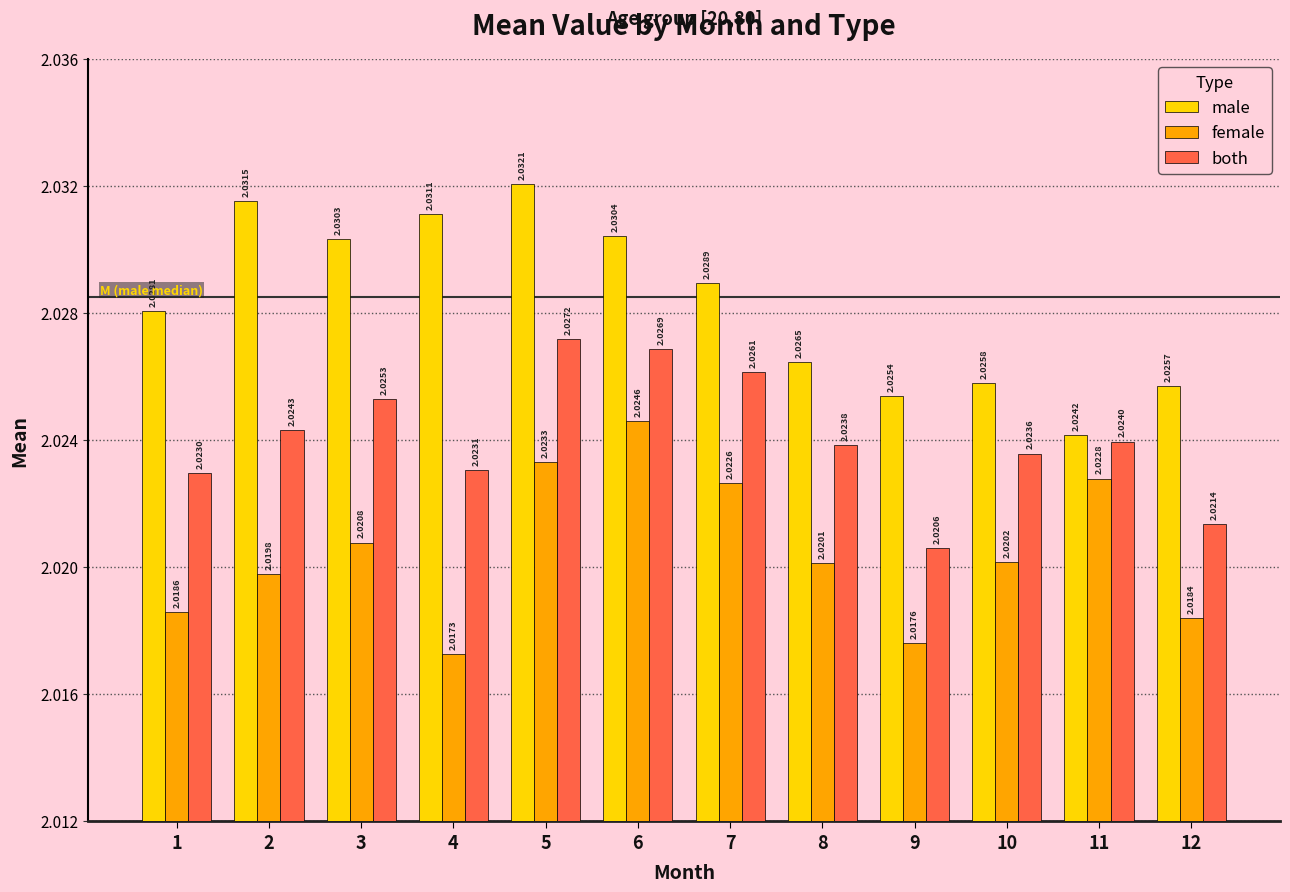

Which series has the largest range (max minus min)?

male